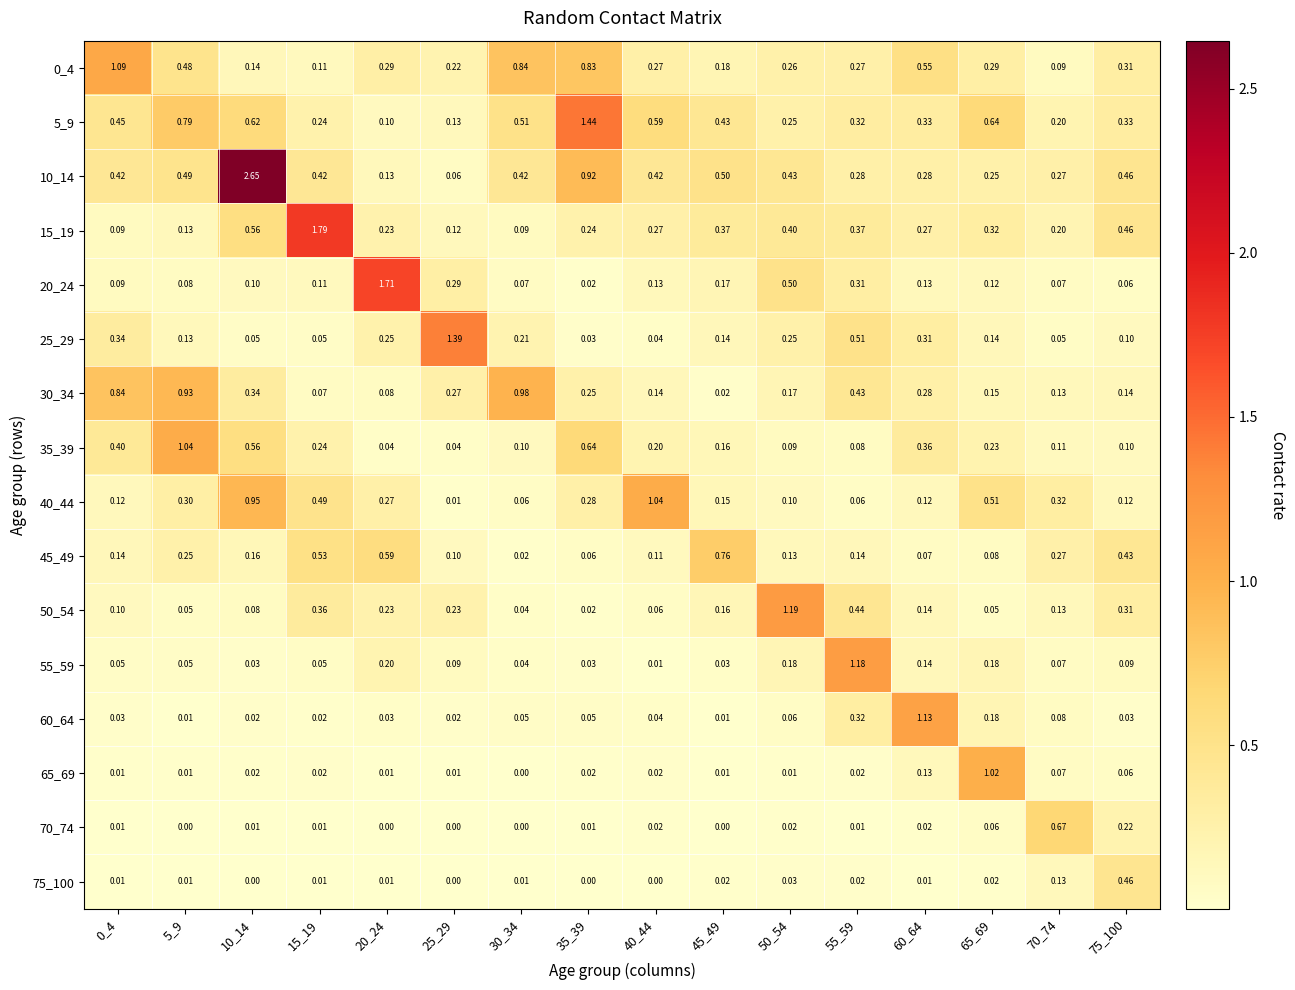

Is the value of 65_69 at 40_44 greater than the value of 5_9 at 30_34?

No